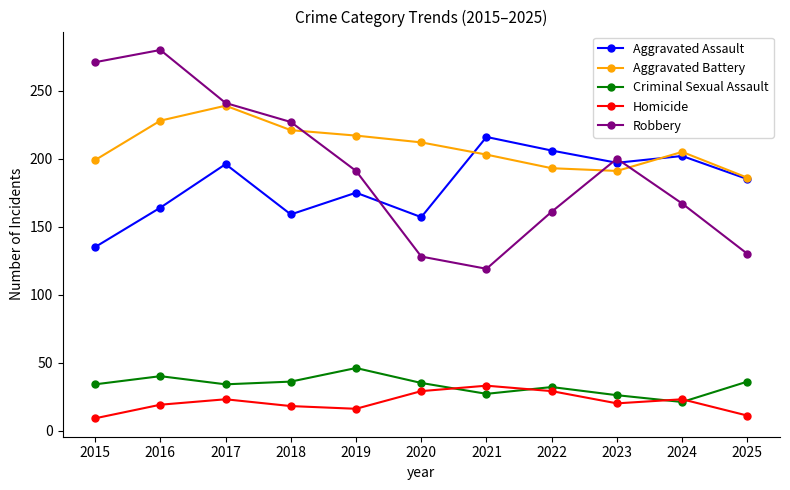

Which series has the largest range (max minus min)?

Robbery